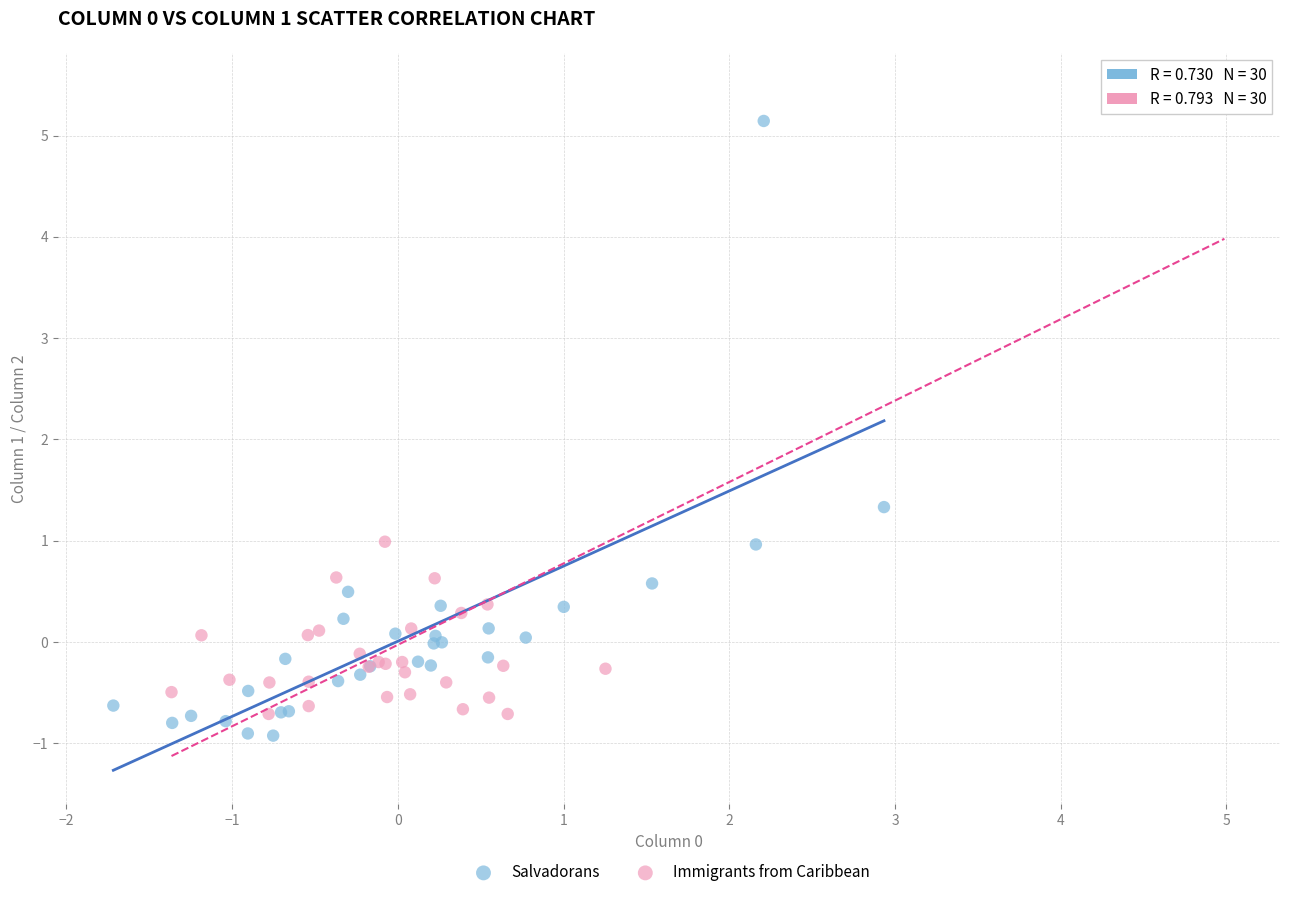

Which series contains the highest Y value?

Immigrants from Caribbean